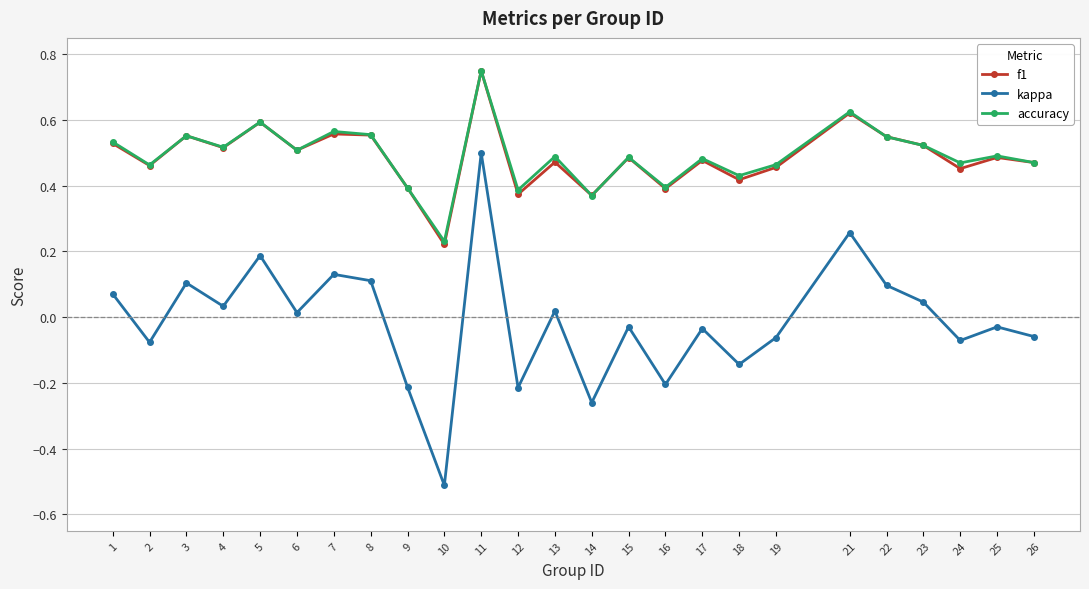

Is the value of kappa at 13 greater than the value of accuracy at 1?

No